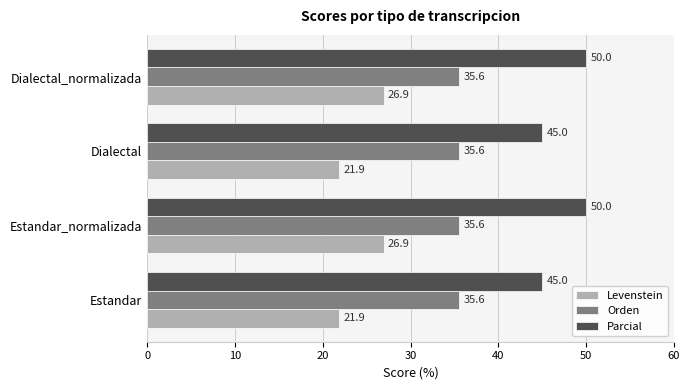

What is the maximum value for Levenstein?

26.9